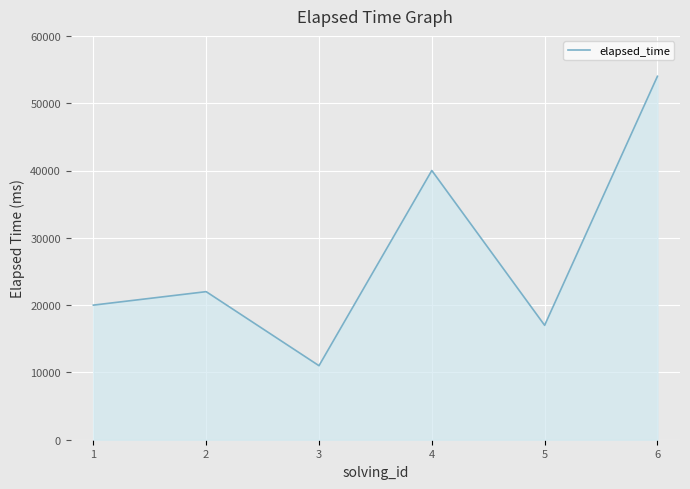

What is the change in value from 2 to 4?

+18000